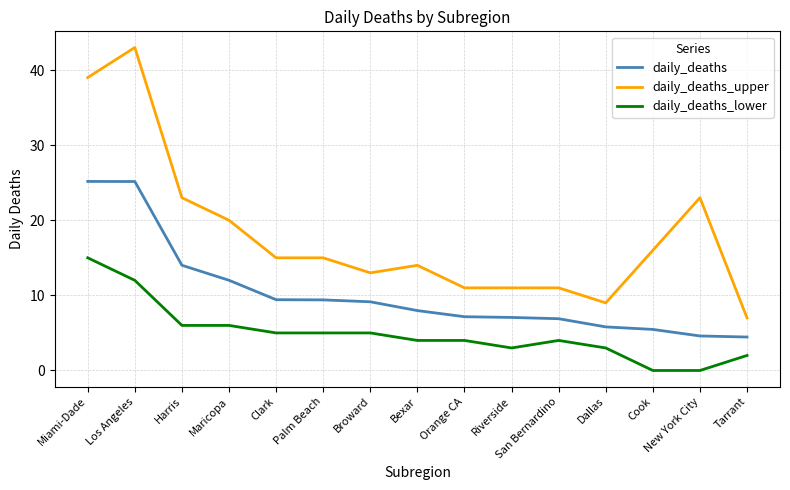

What is the minimum value for daily_deaths?

4.5